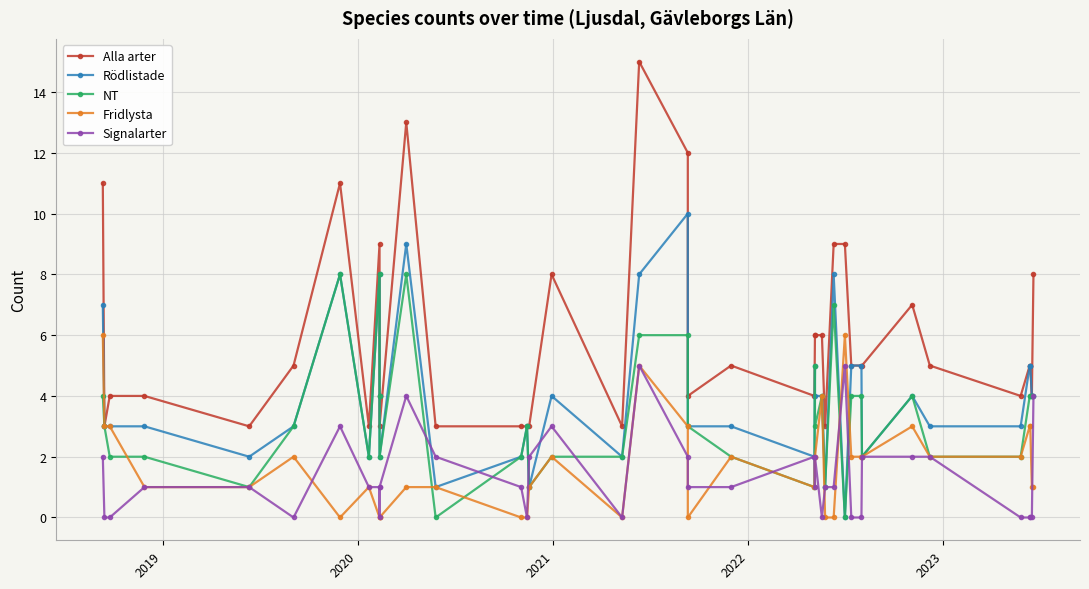

What is the average value of the NT series?

3